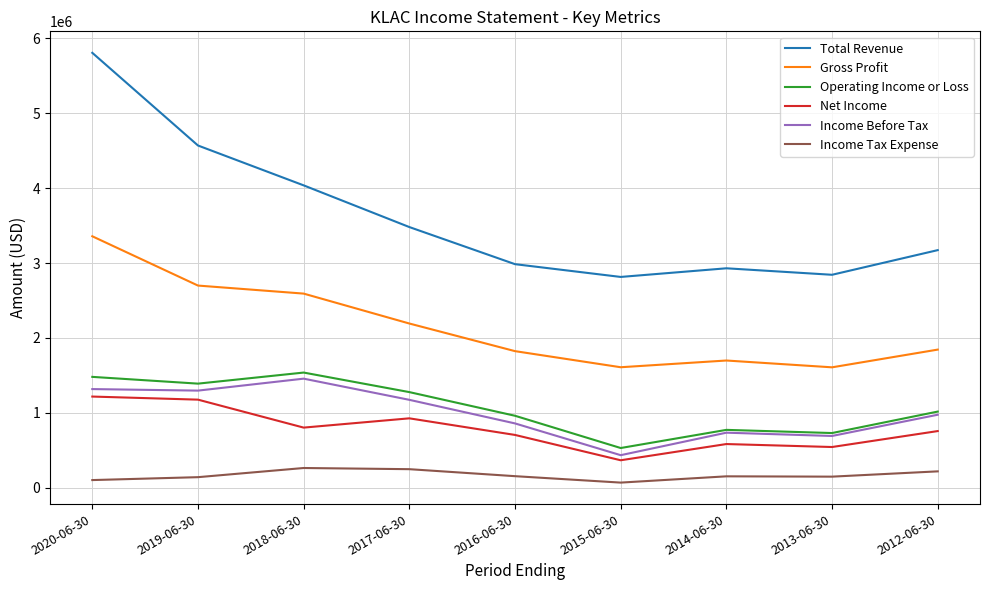

Which label corresponds to the largest value in the chart?

2020-06-30